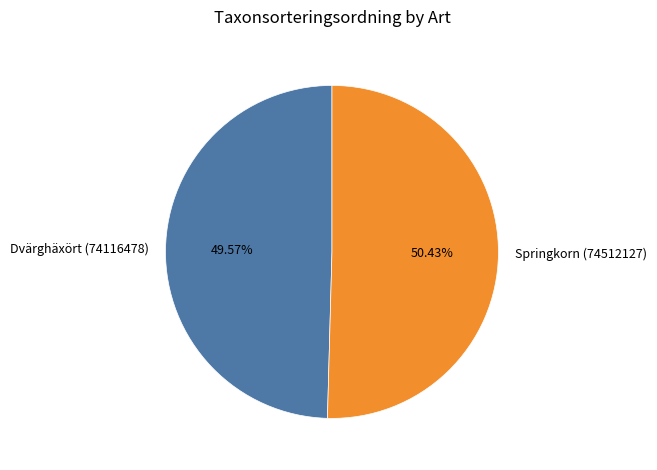

Rank the categories by value from lowest to highest.

Dvärghäxört (74116478), Springkorn (74512127)